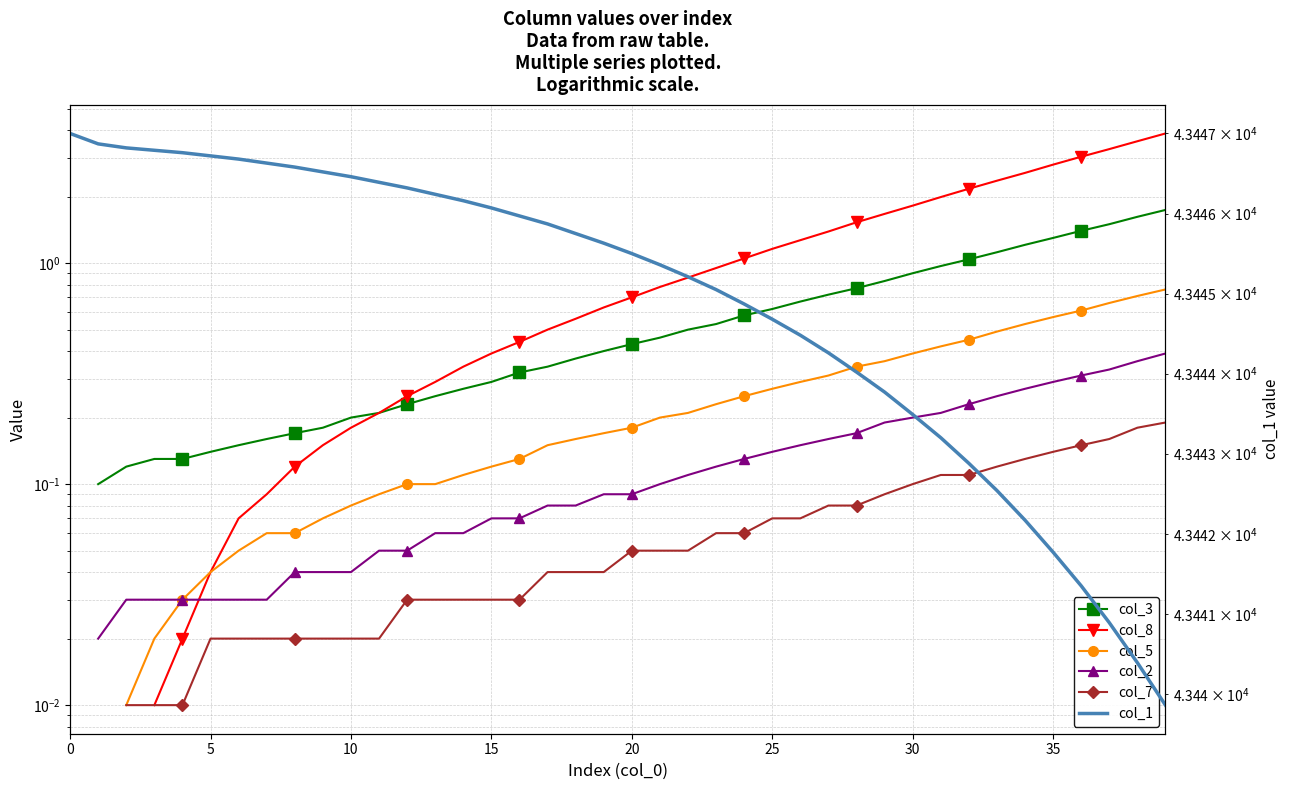

True or false: col_5 has a value of 1.2 at 39.

False